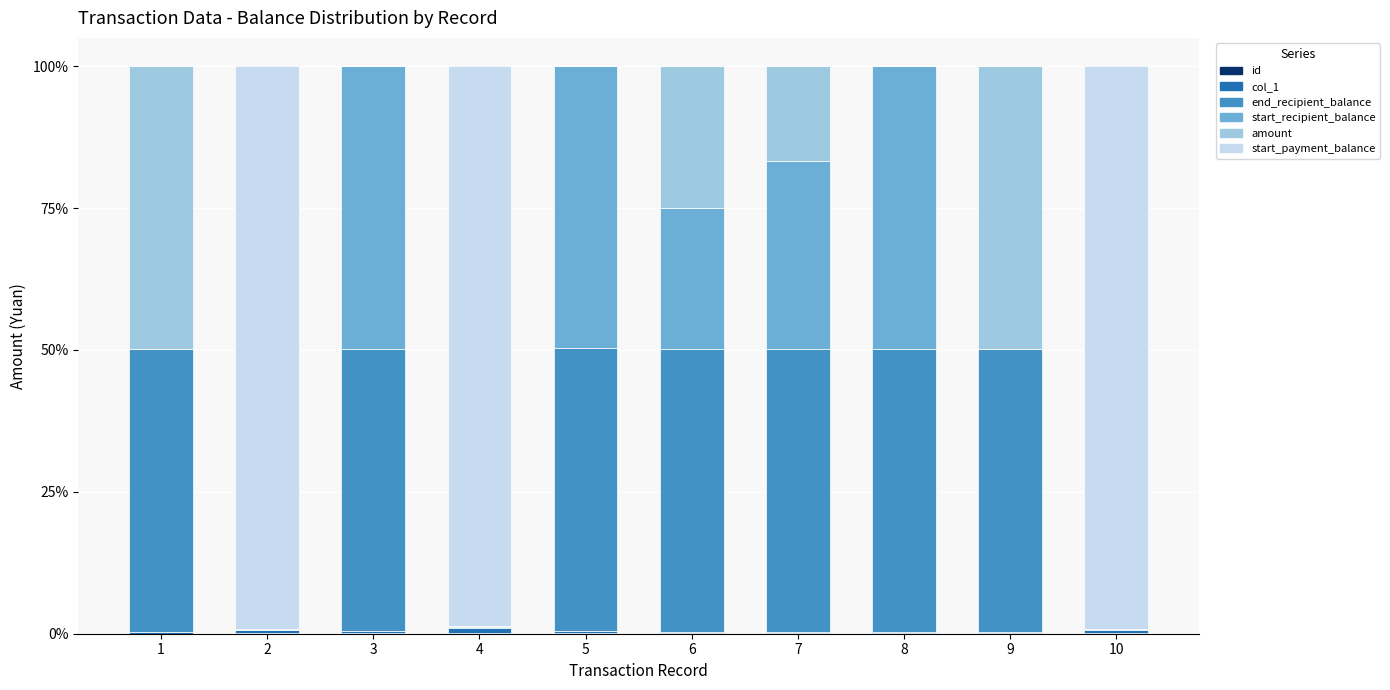

Rank the series at 7 from highest to lowest value.

end_recipient_balance, start_recipient_balance, amount, col_1, id, start_payment_balance